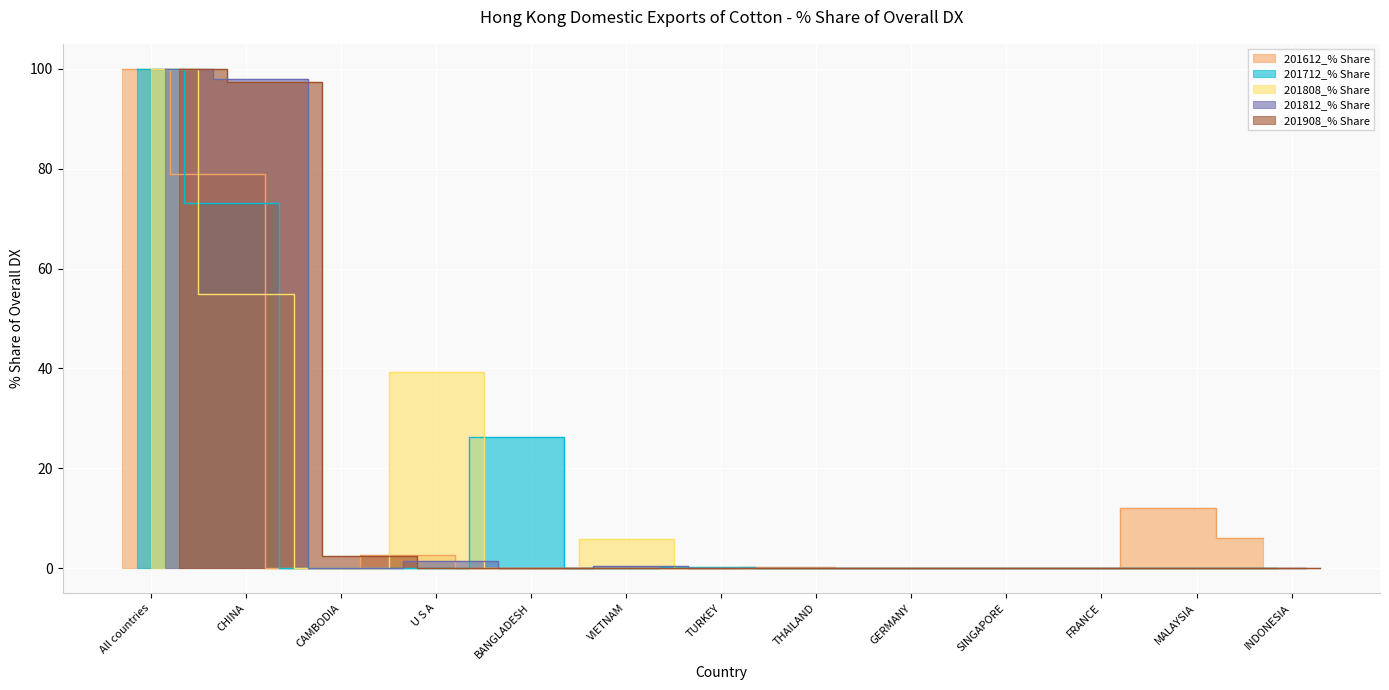

What are all the series names shown in the legend?

201612_% Share, 201712_% Share, 201808_% Share, 201812_% Share, 201908_% Share